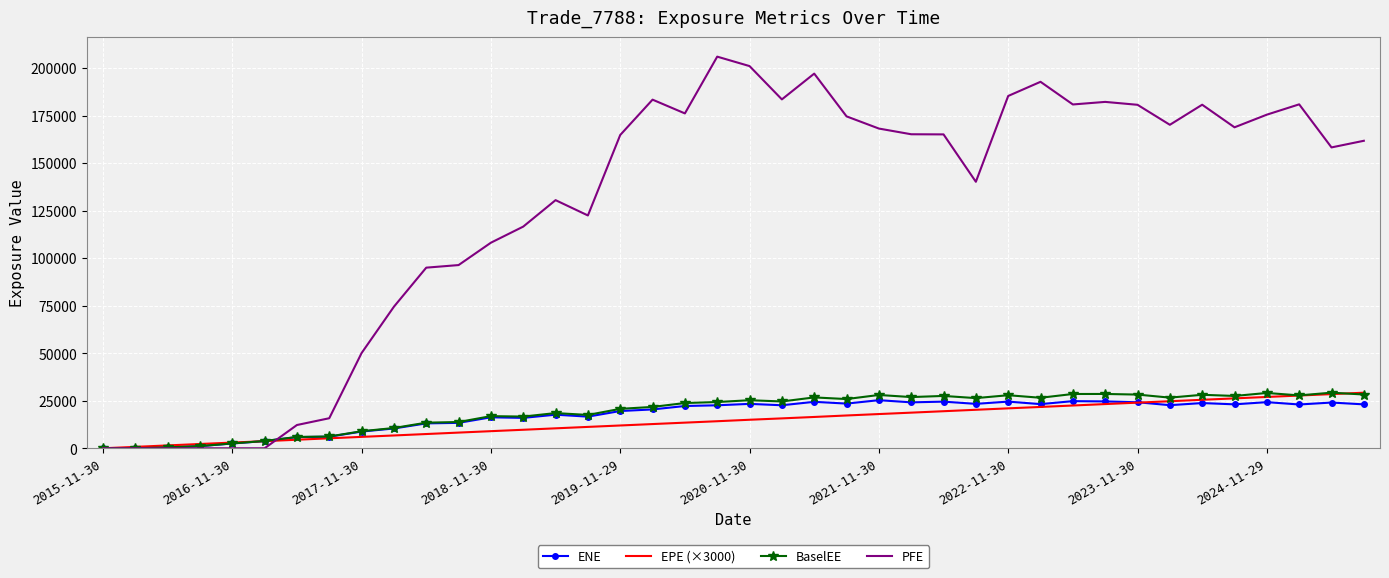

What is the greatest value displayed?

205983.0